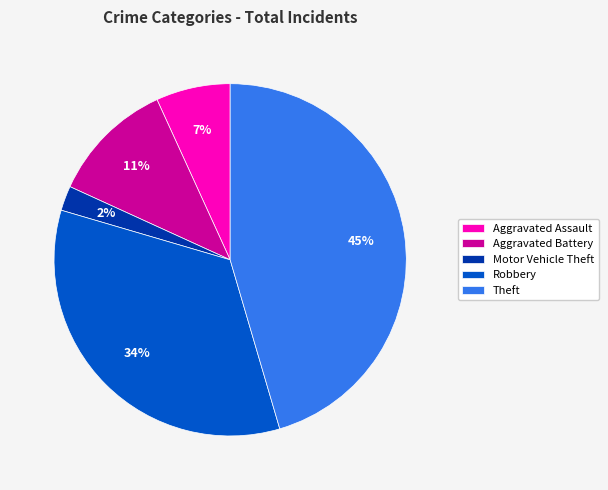

To the nearest percent, what is the combined percentage of Robbery and Aggravated Assault?

41%